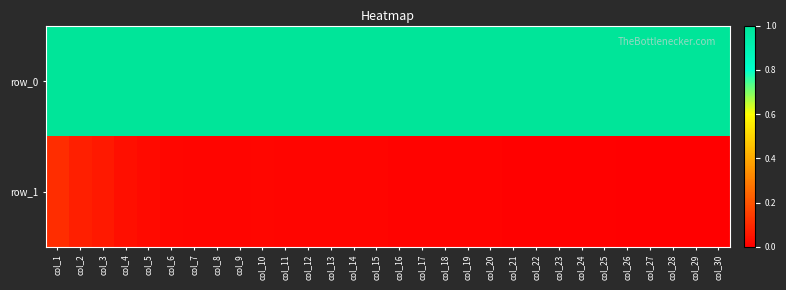

Between col_15 and col_29, which is larger?

col_15